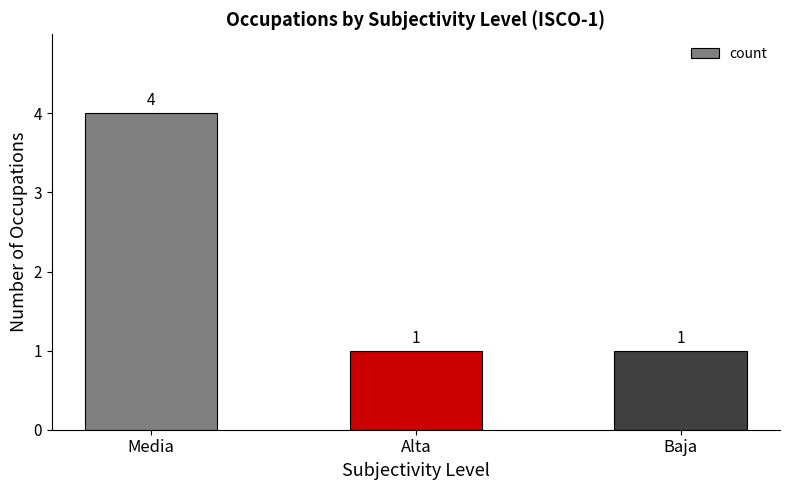

How many categories are shown in the chart?

3